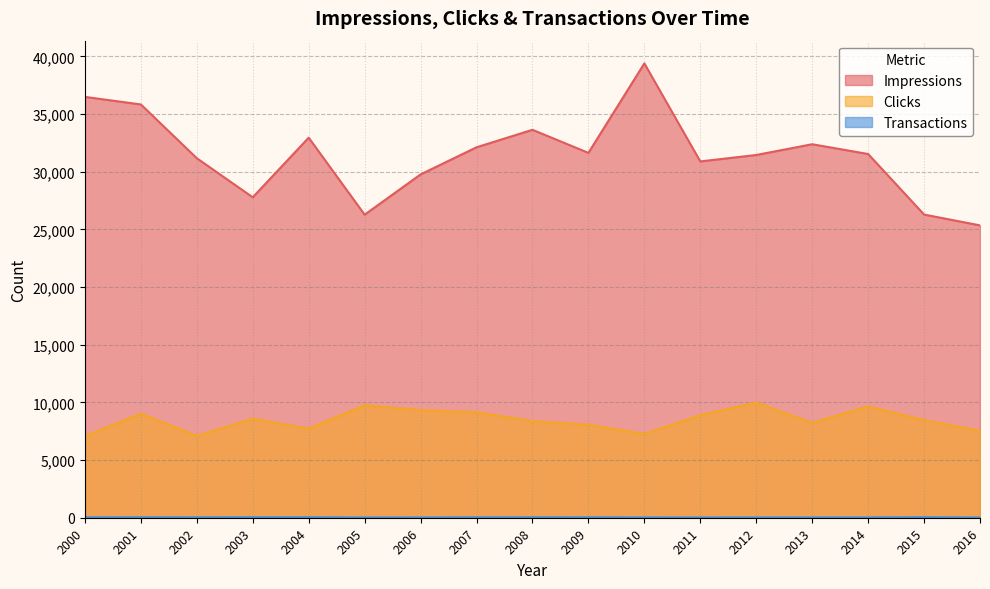

At how many categories does at least one series exceed 9730?

17